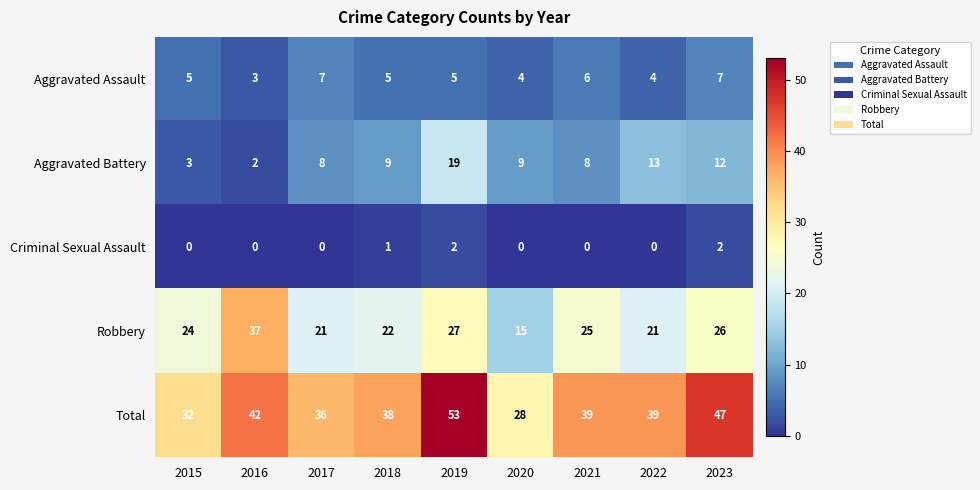

List the series in order of their peak value, lowest first.

Criminal Sexual Assault, Aggravated Assault, Aggravated Battery, Robbery, Total